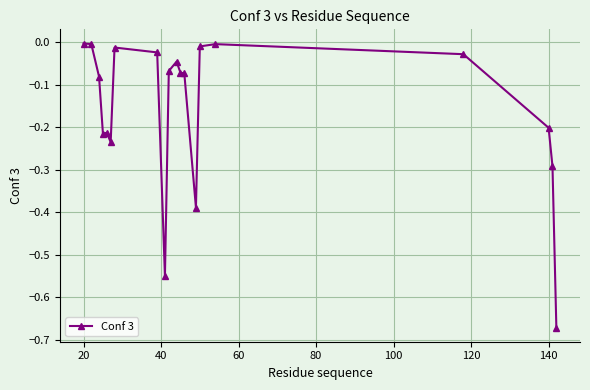

What is the difference between the maximum and minimum values?

0.7